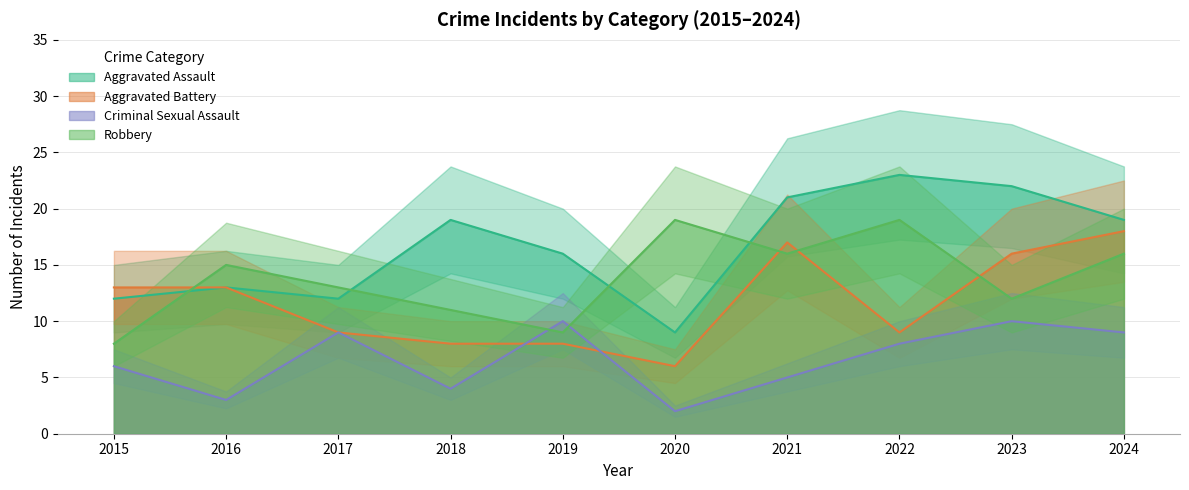

What is the difference between the maximum and minimum values in the Robbery series?

11